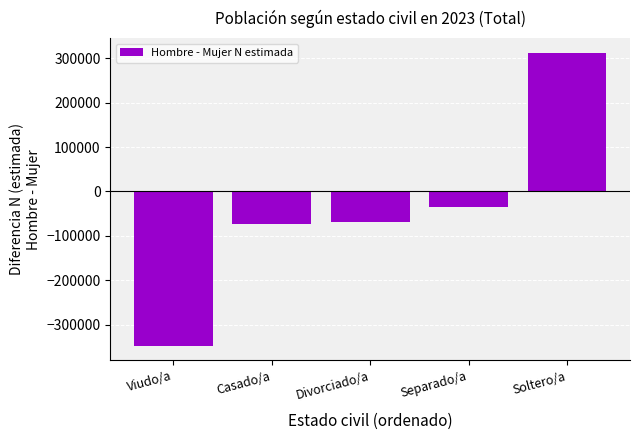

What is the value of the 4th bar from the left?

-34827